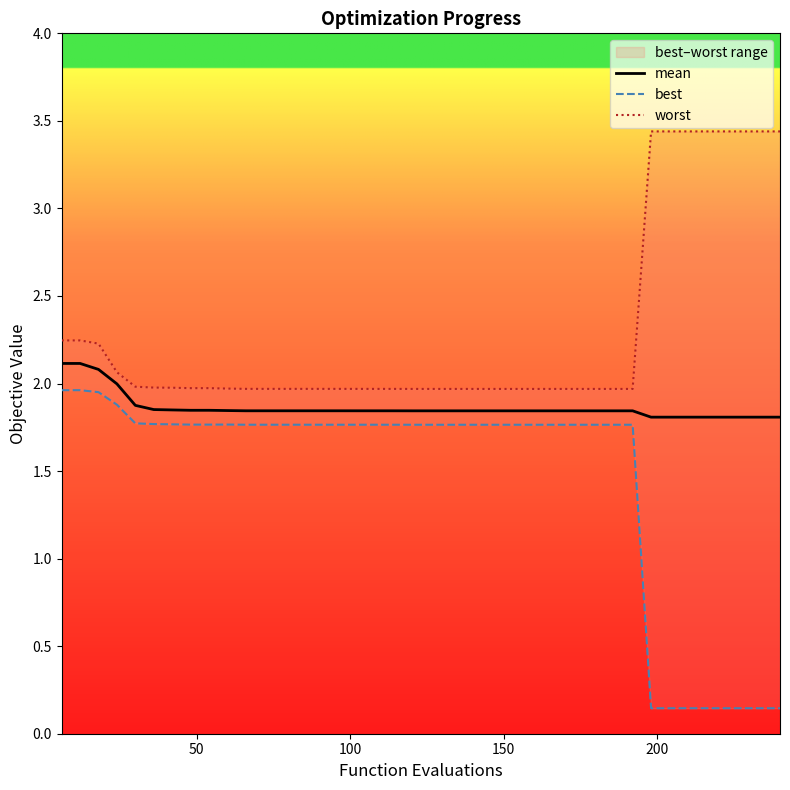

True or false: best and worst intersect in this chart.

False